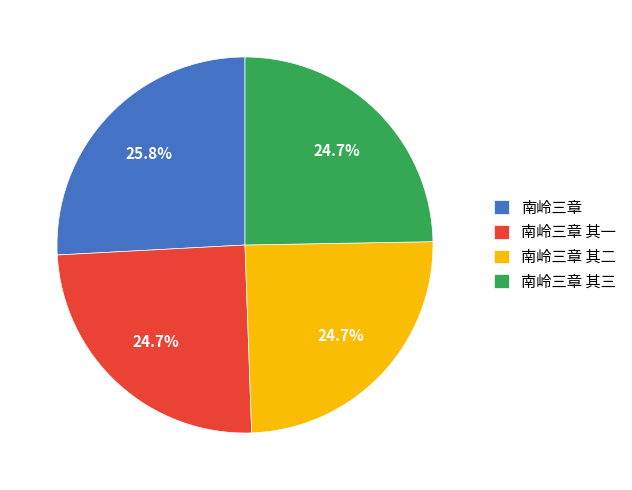

To the nearest percent, what is the average slice percentage?

25%